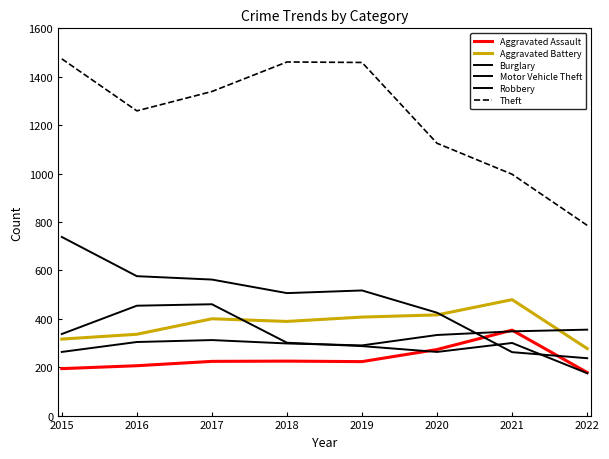

Where is the first local maximum for Theft?

2018